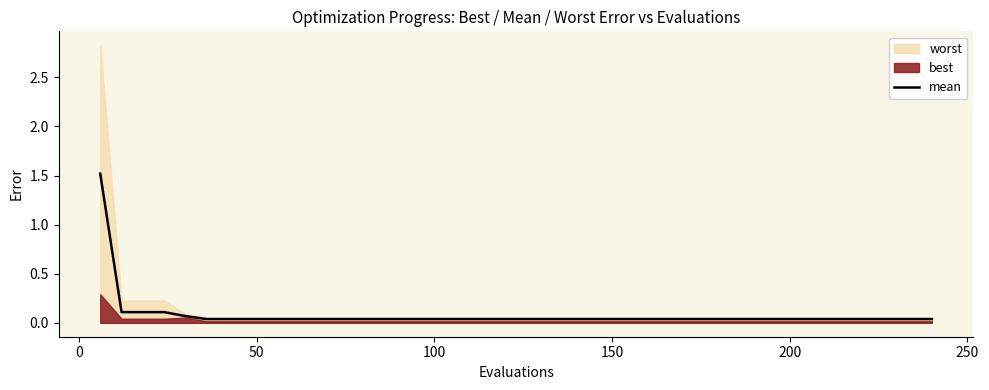

Reading right to left, extract all data points from this chart.

0.0	0.0	0.0	0.0	0.0	0.0	0.0	0.0	0.0	0.0	0.0	0.0	0.0	0.0	0.0	0.0	0.0	0.0	0.0	0.0	0.0	0.0	0.0	0.0	0.0	0.0	0.0	0.0	0.0	0.0	0.0	0.0	0.0	0.0	0.0	0.1	0.1	0.1	0.1	1.5